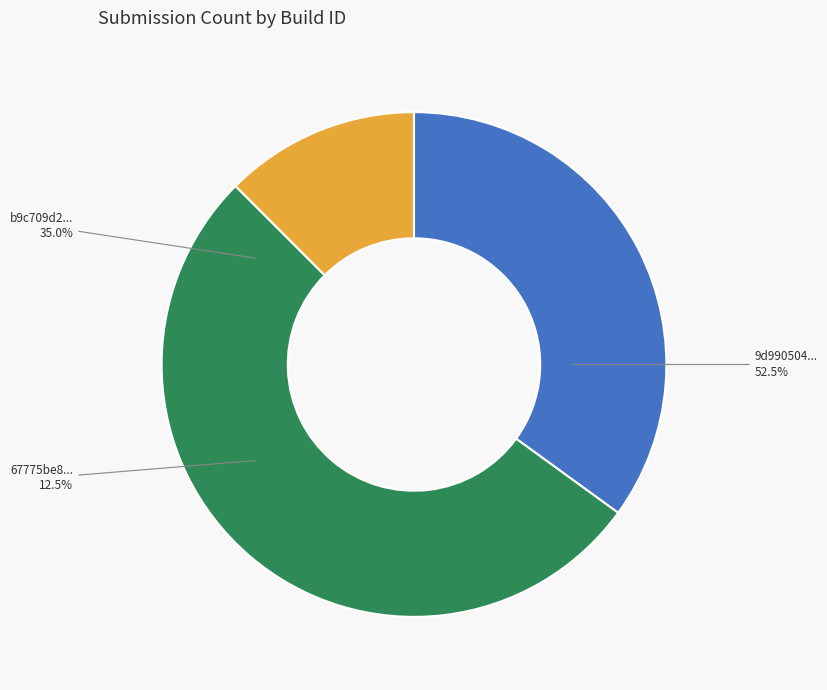

The 67775be853d348e79ec9f44c924e7a1d slice represents 12% of the pie. True or false?

True